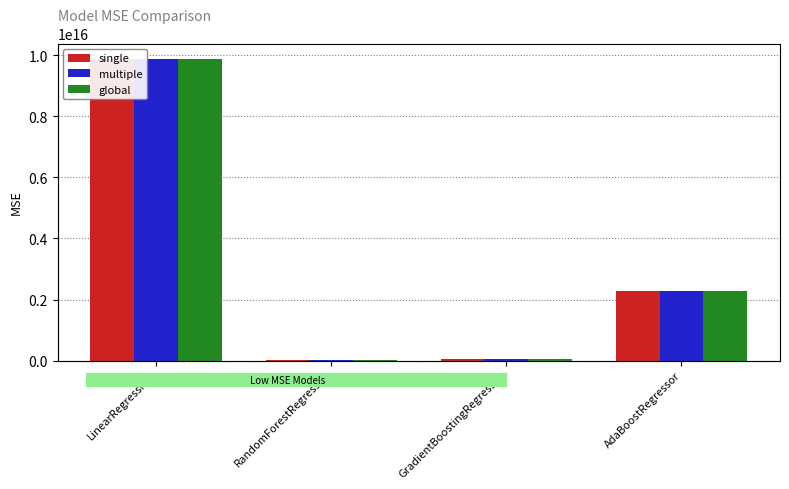

Does the chart contain stacked bars?

No